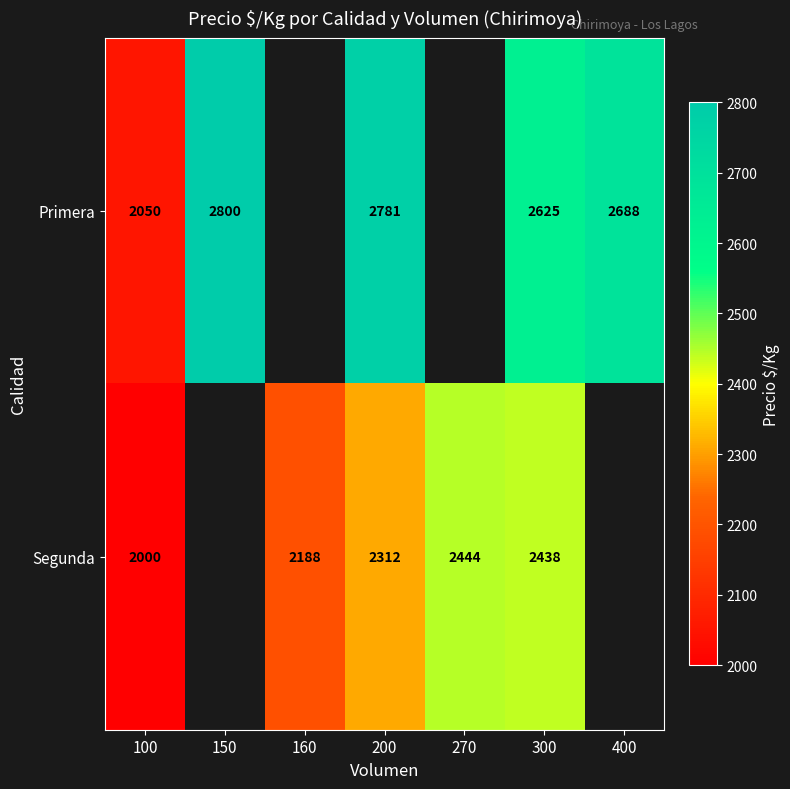

At 200, list the series in order from smallest to largest.

Segunda, Primera